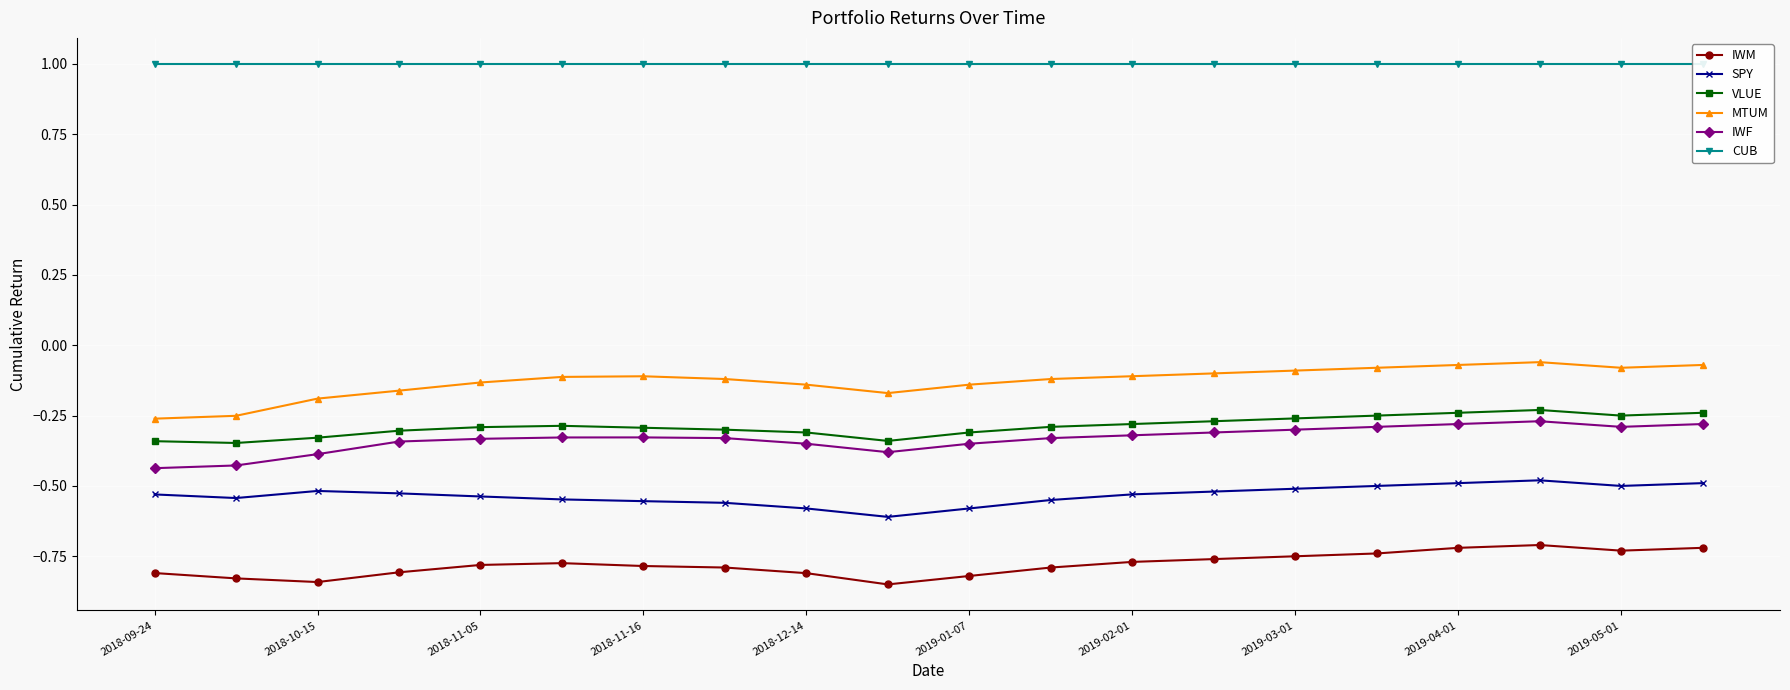

What is the difference between the maximum and minimum values in the SPY series?

0.1